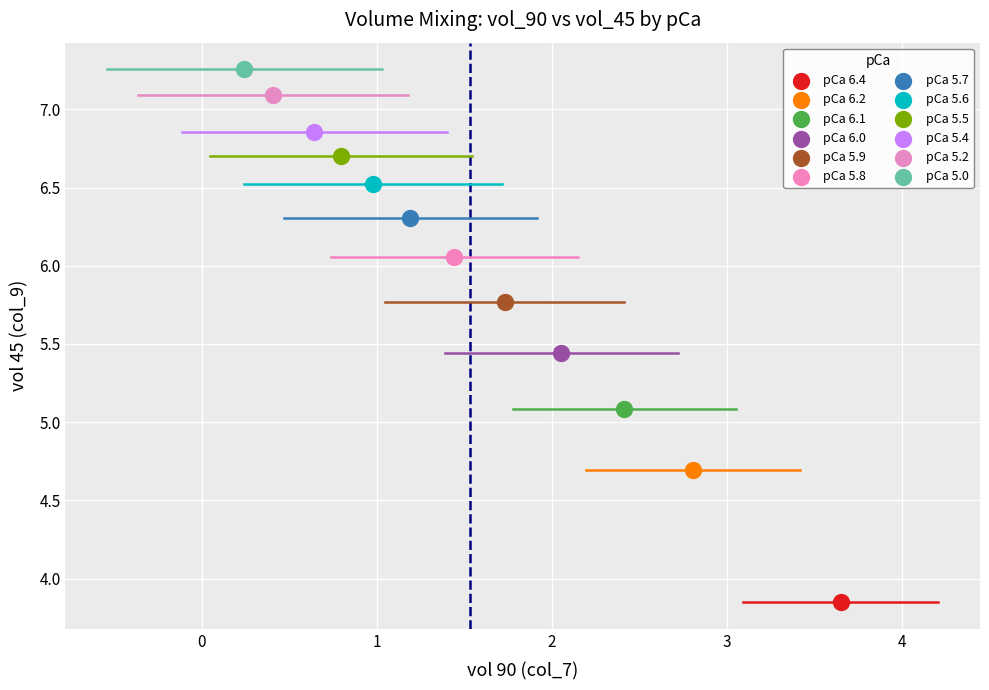

Which series contains the highest Y value?

pCa 5.0